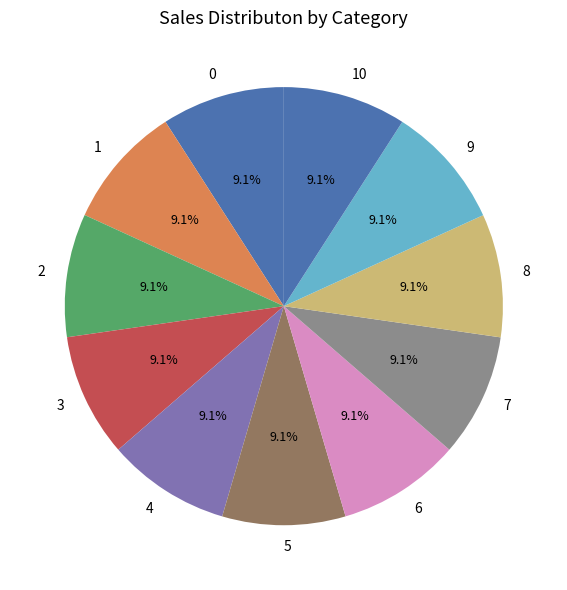

To the nearest percent, what portion does 3 represent?

9%